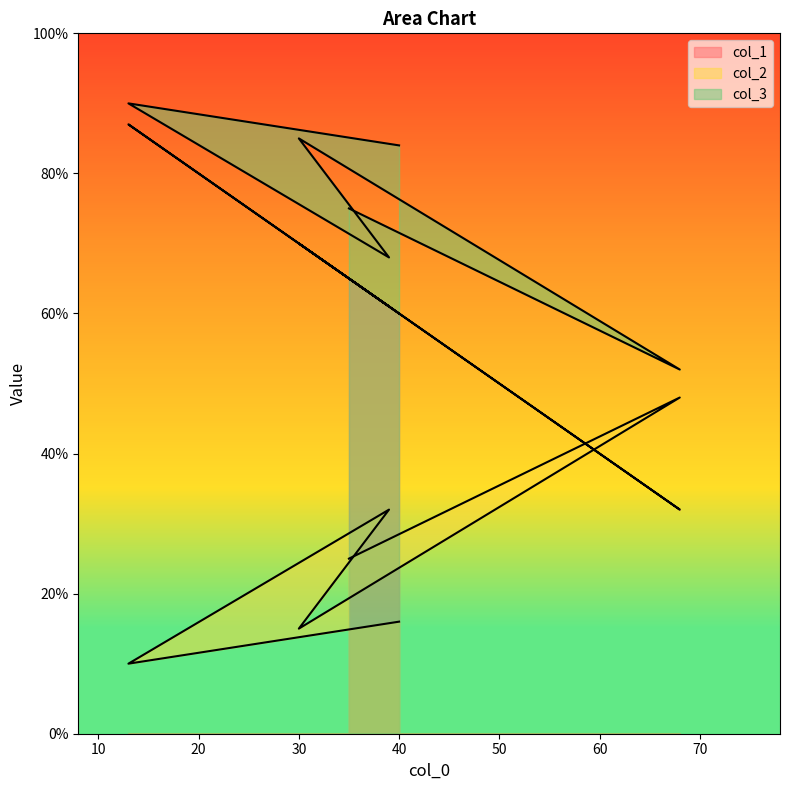

What is the difference between the second highest and minimum values in the col_2 series?

22